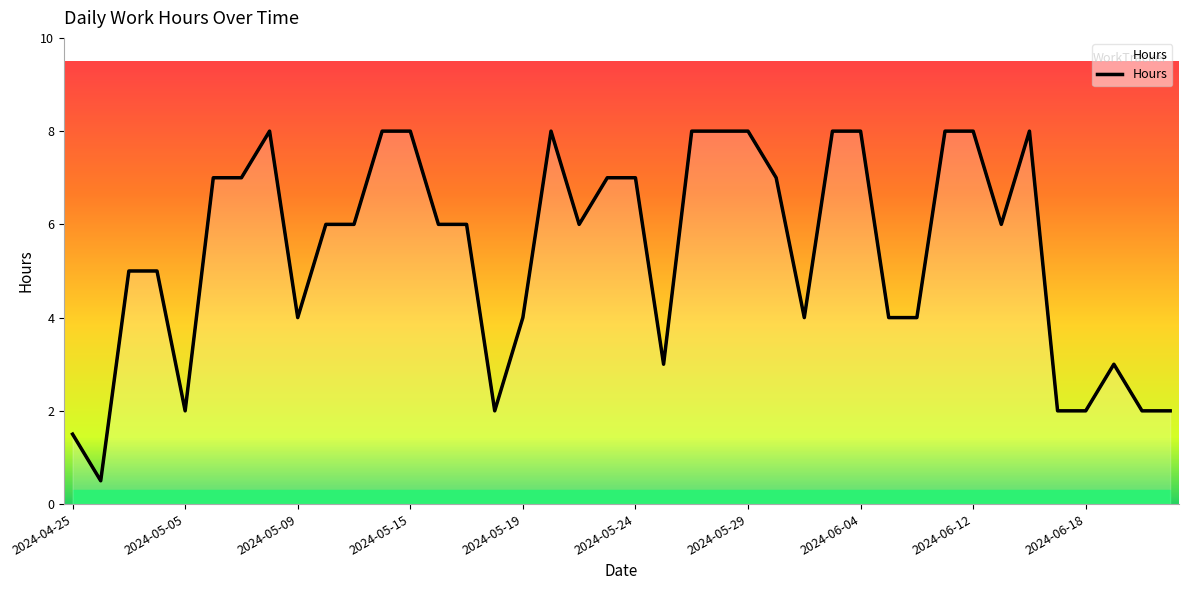

Does the chart display data point markers on the line(s)?

No